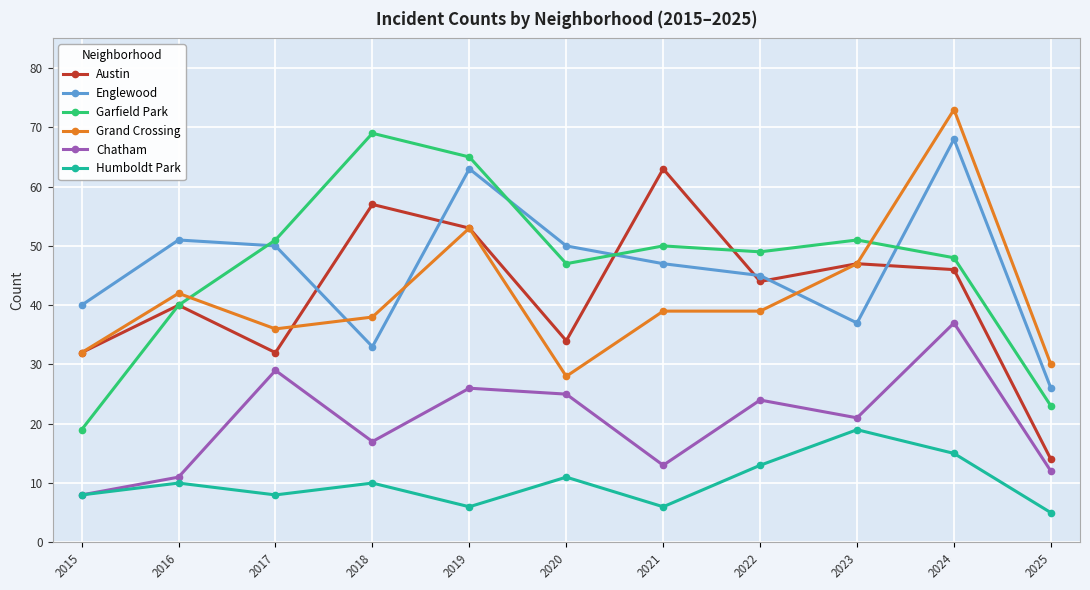

What is the value of the Humboldt Park point at the 1st from the left?

8